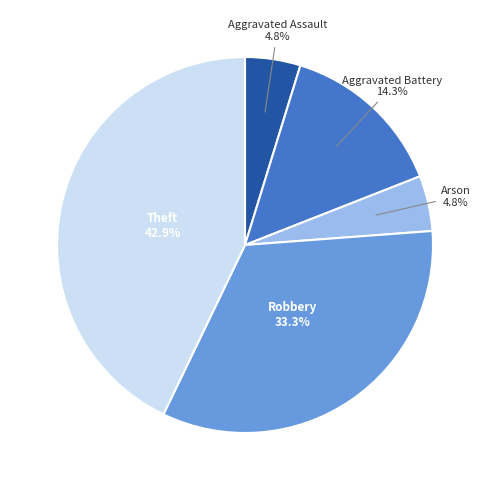

How many segments does this pie chart have?

5